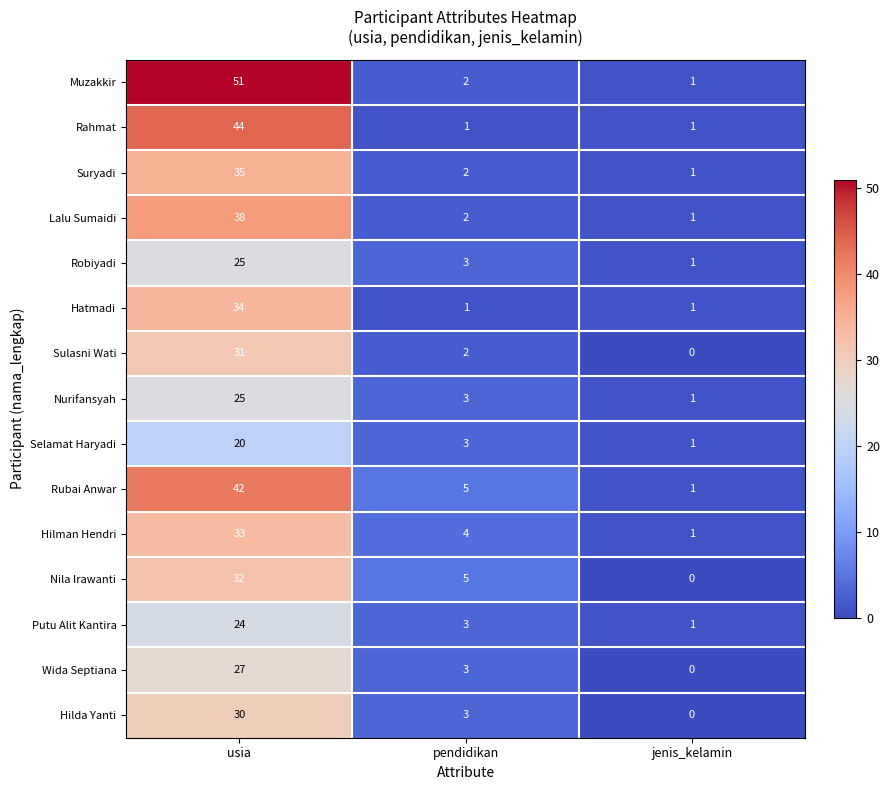

At which category does the chart reach its minimum across all series?

jenis_kelamin